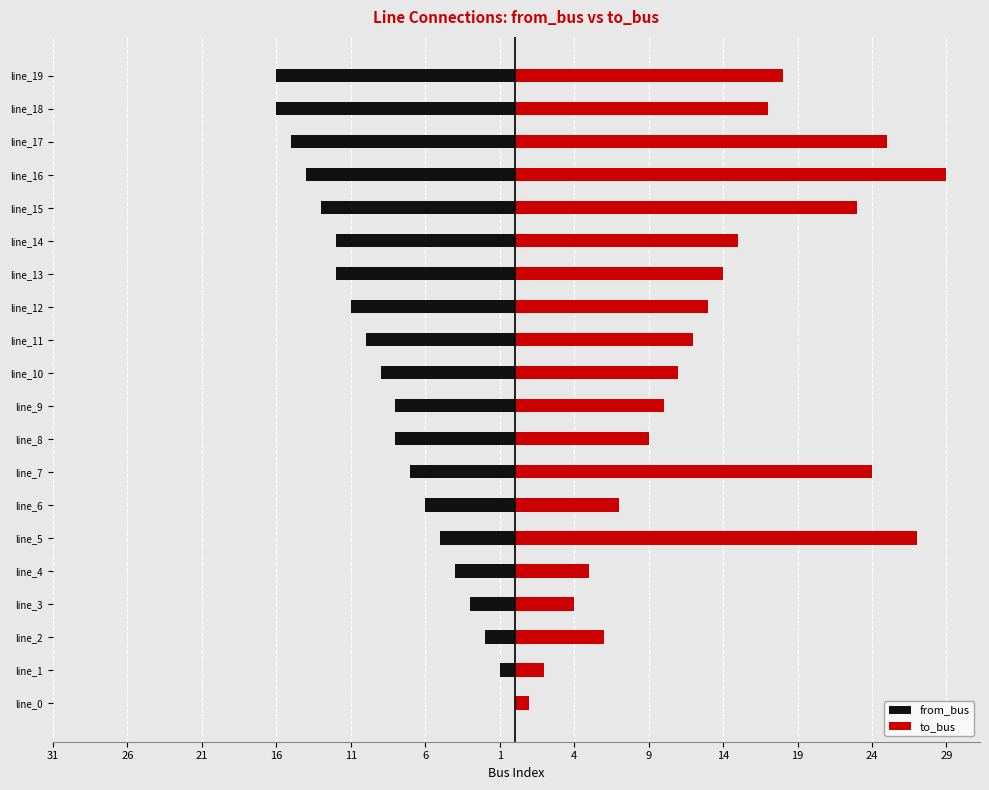

What is the label of the 17th bar from the right?

16